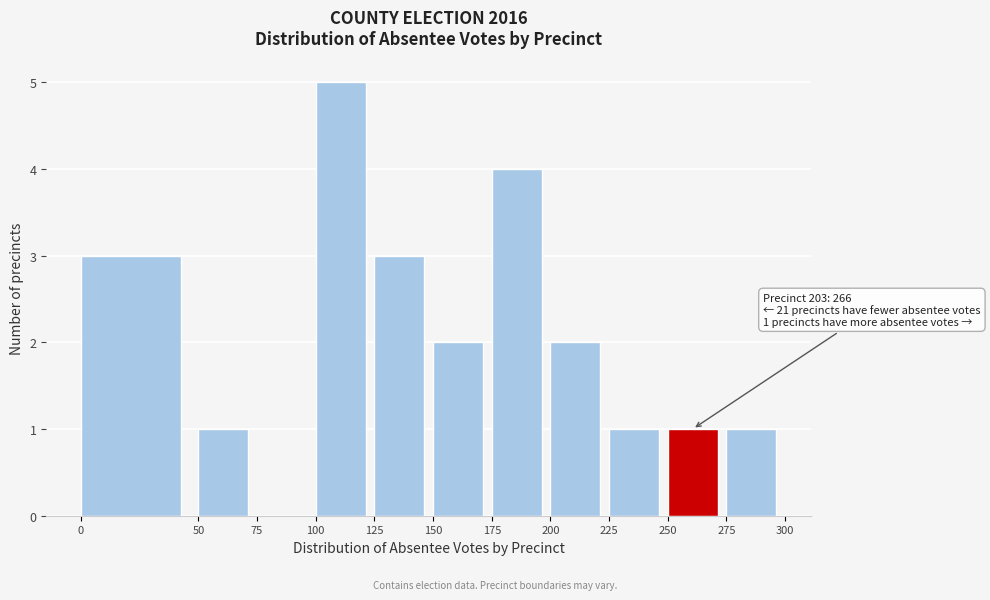

Which range on the x-axis has the tallest bar?

100 to 125